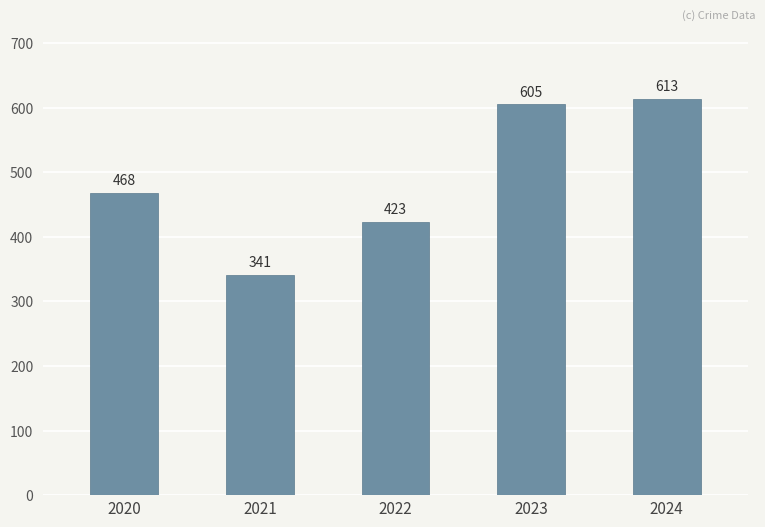

Where is the data nearest to the value 477?

2020